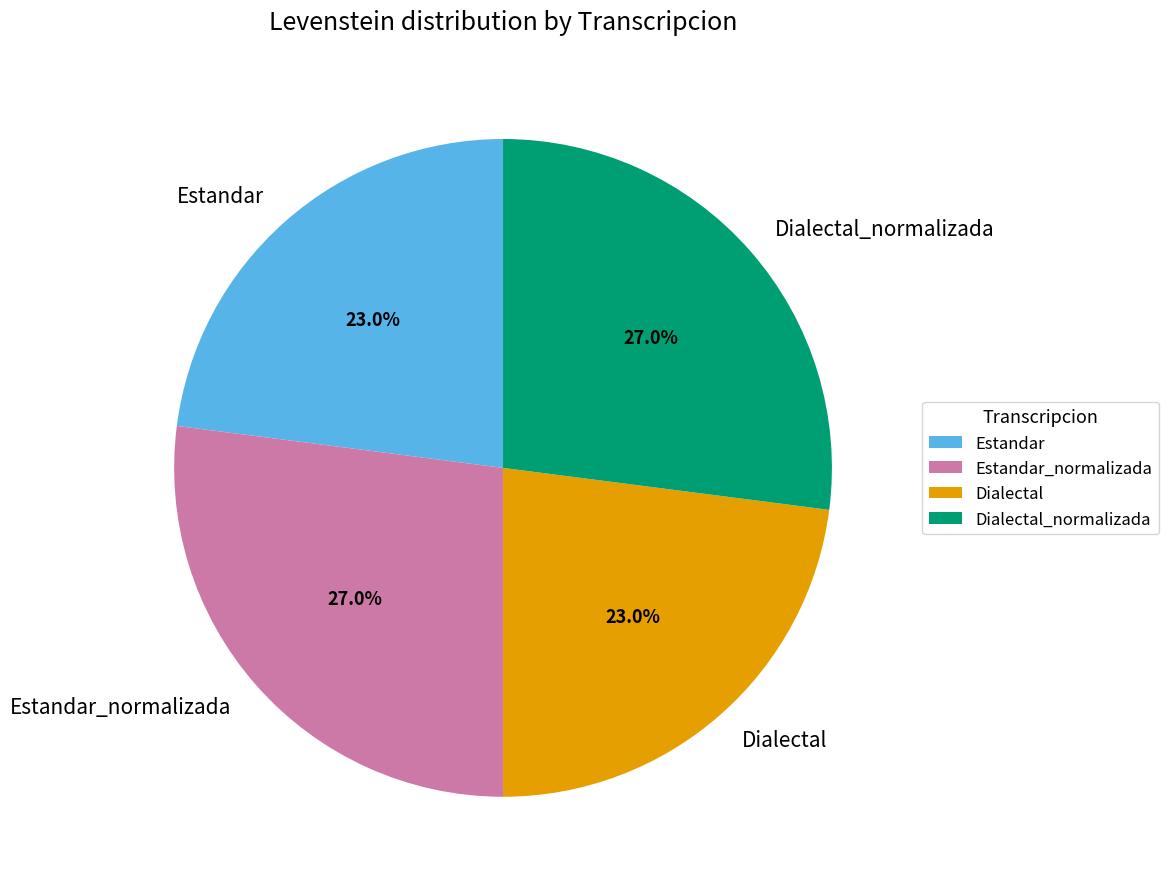

What is the ratio of the value at Dialectal to the value at Estandar?

1.0